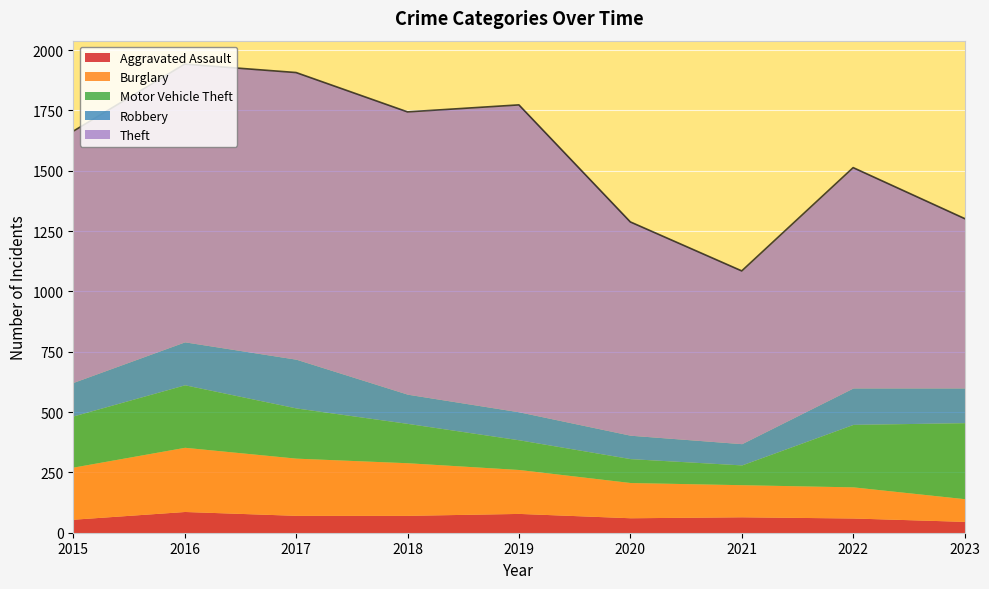

True or false: Aggravated Assault and Motor Vehicle Theft intersect in this chart.

False